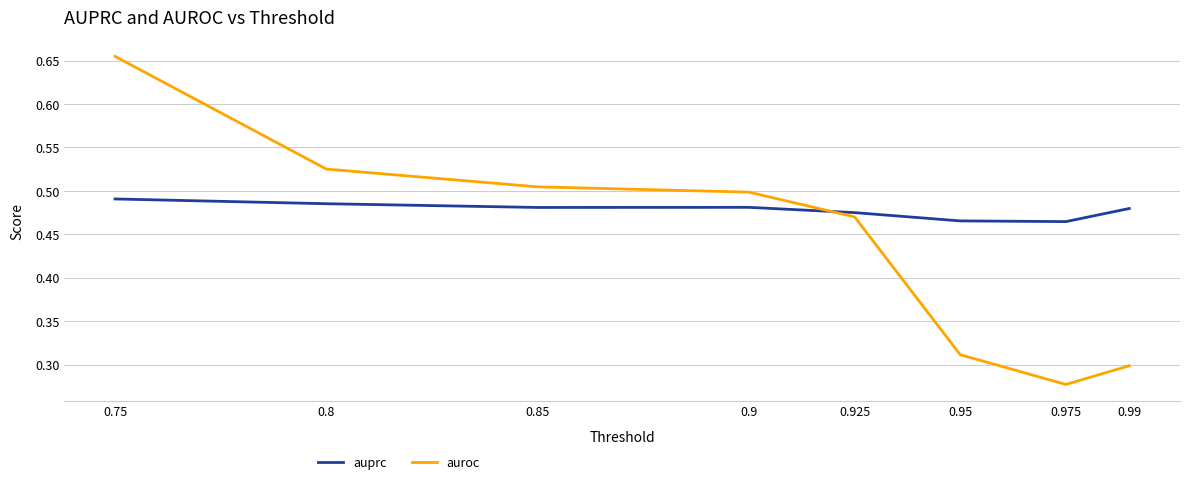

Is the value of auprc at 0.95 greater than the value of auroc at 0.99?

Yes